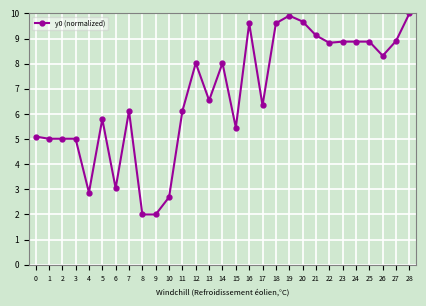

How many lines are shown in the chart?

1